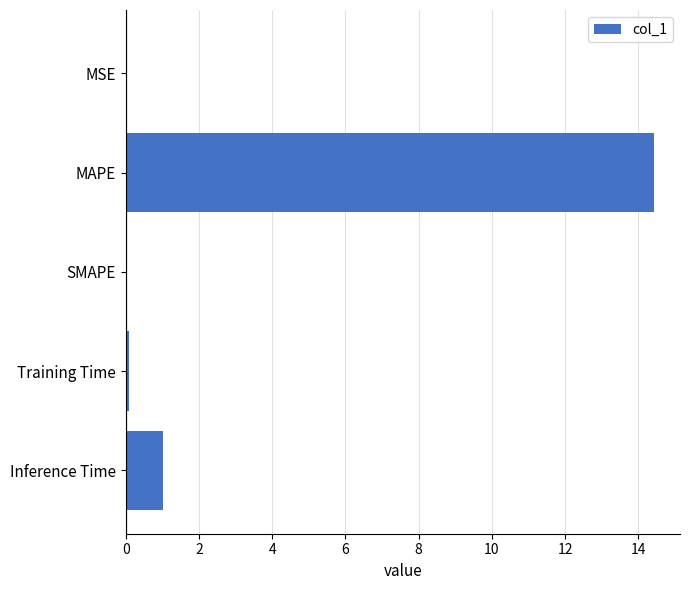

What is the greatest value displayed?

14.4